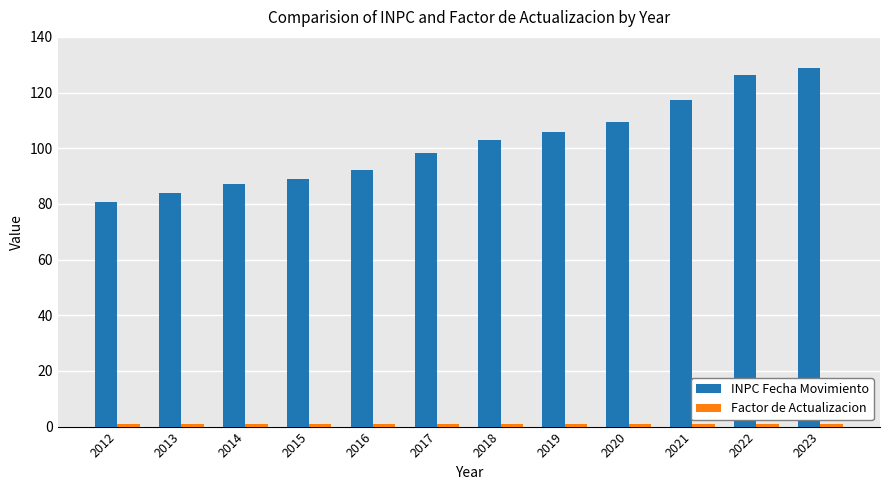

The INPC Fecha Movimiento series shows 105.9 at 2019. True or false?

True